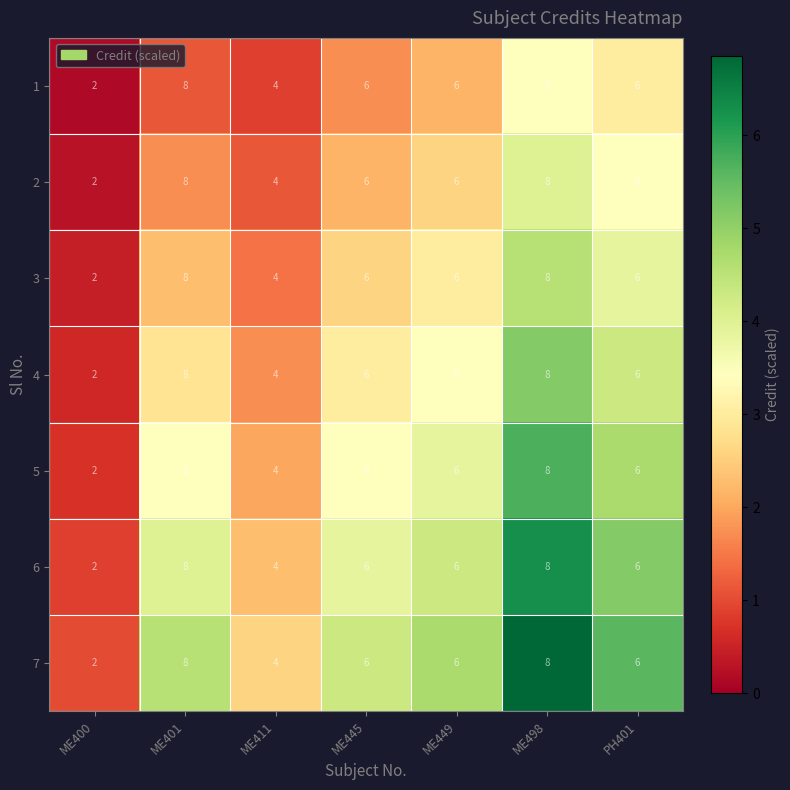

The 3 series shows 11 at ME498. True or false?

False